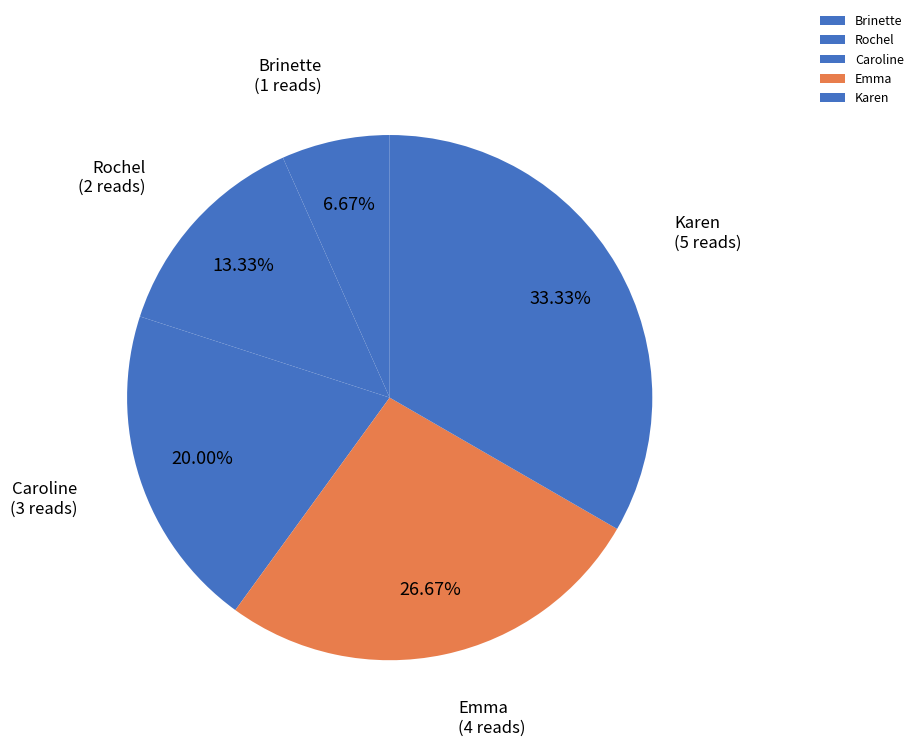

How many segments does this pie chart have?

5